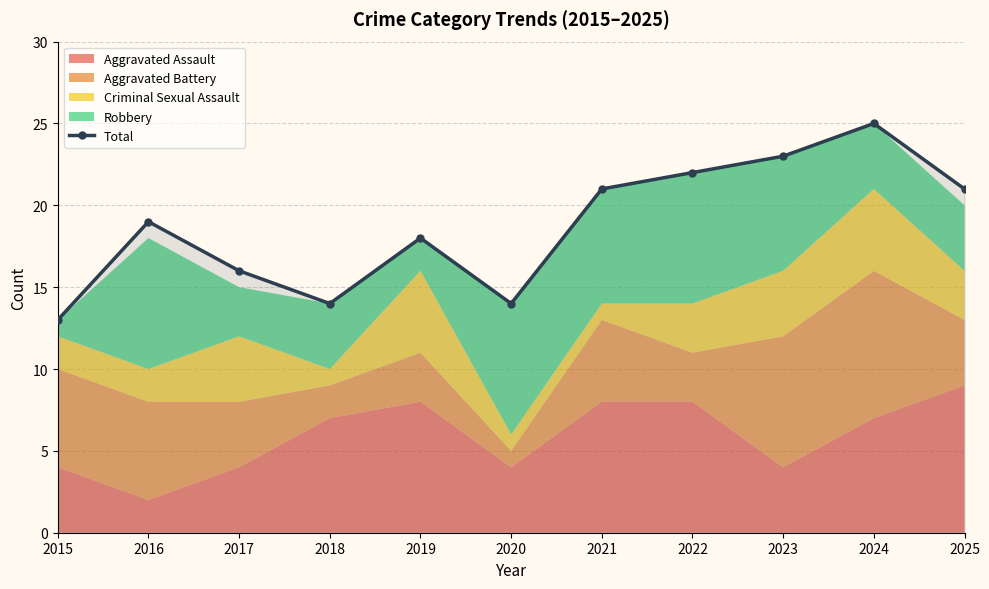

What is the maximum value shown in the chart?

25